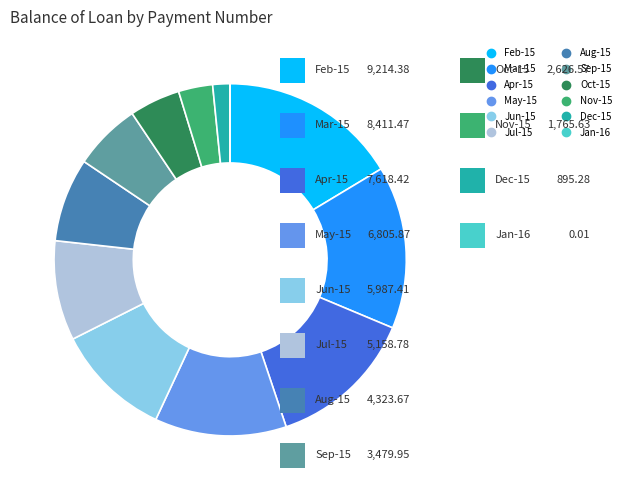

Does any single category account for the majority?

No